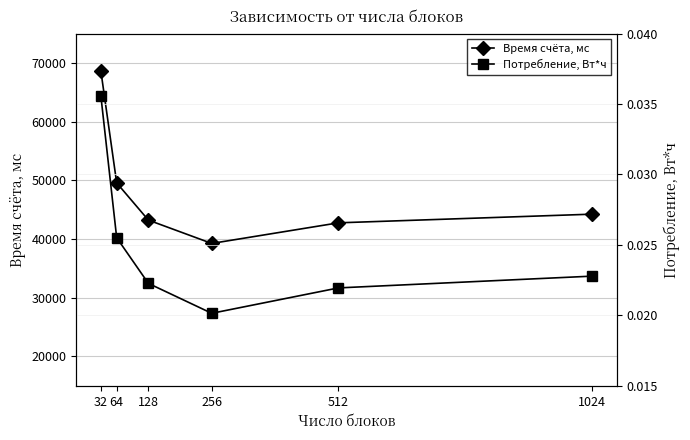

Rank the series at 64 from lowest to highest value.

Потребление, Вт*ч, Время счёта, мс